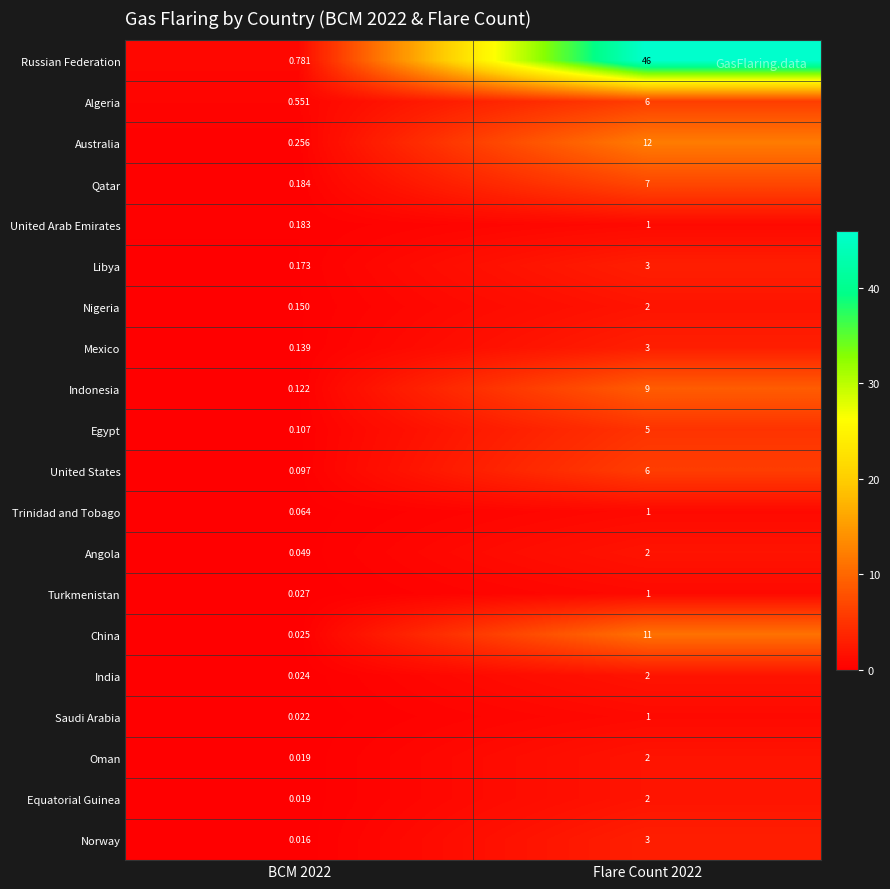

Which series has the largest total across all categories?

Russian Federation